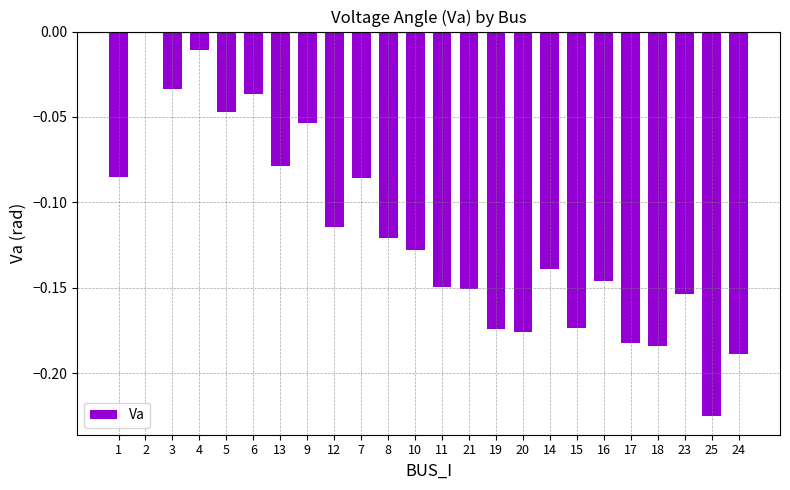

True or false: the data shows -0.0 at 3.

True